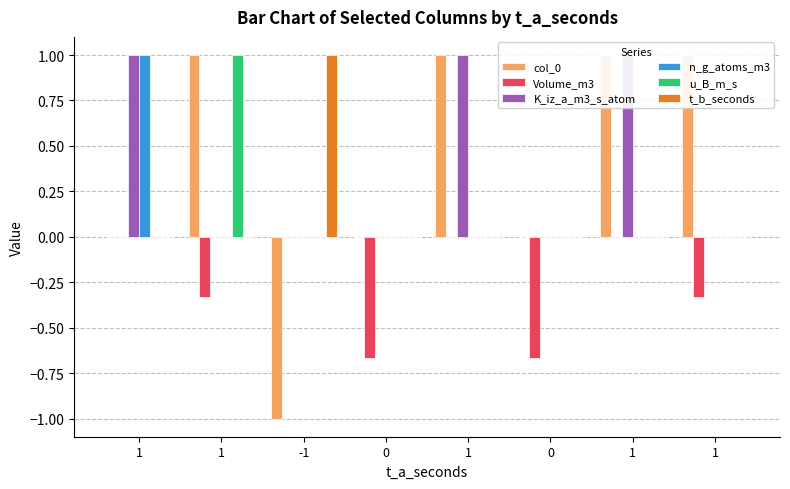

What is the minimum value shown in the chart?

-1.0